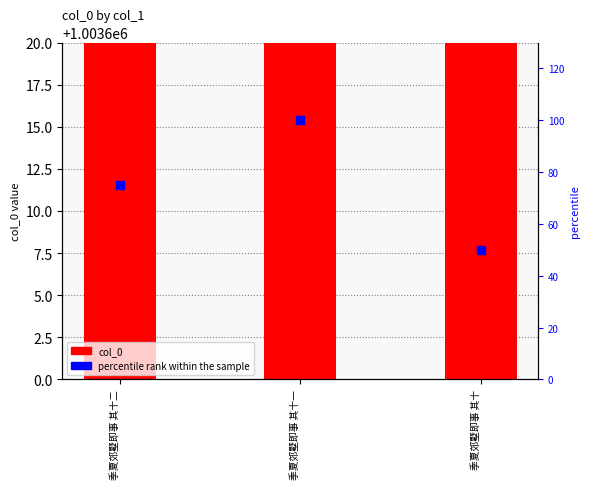

At how many categories does at least one series exceed 280124?

3